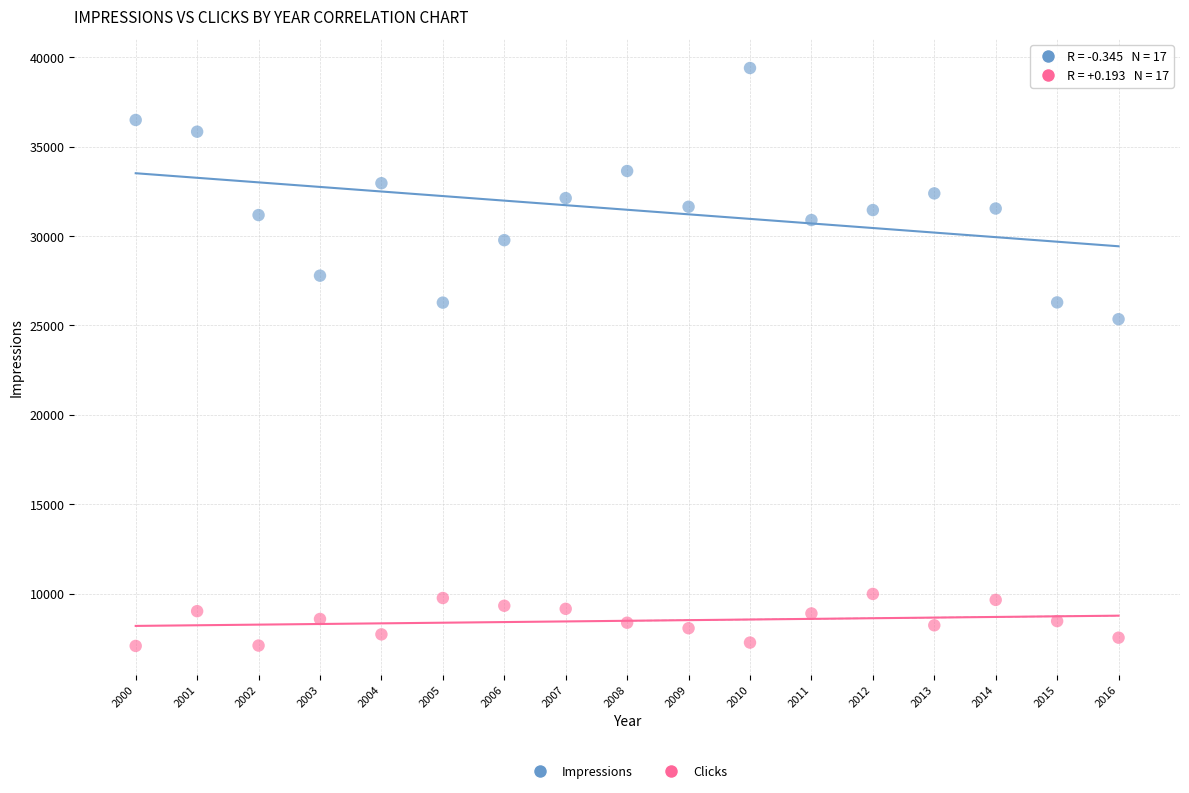

Across all series, what Y value is closest to 23235?

25347